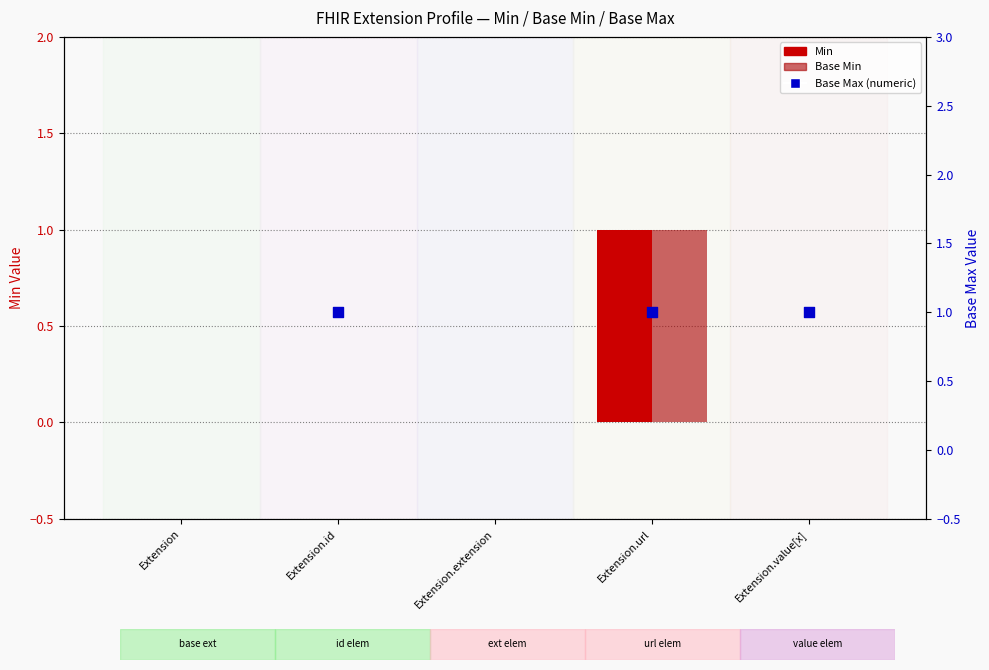

Which series reaches the maximum Y coordinate?

Min